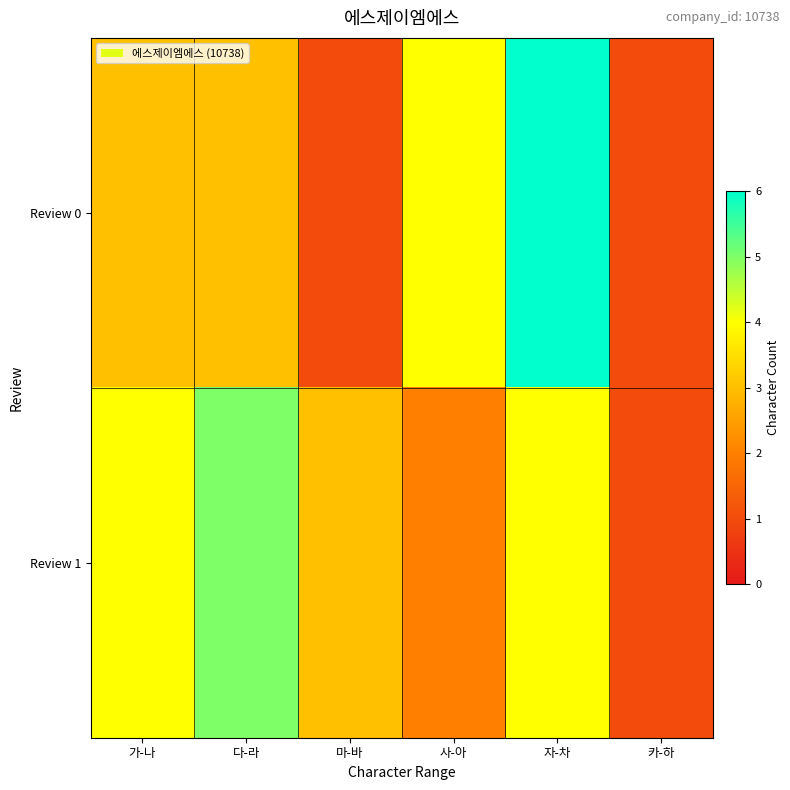

Between 자-차 and 카-하, which is larger?

자-차